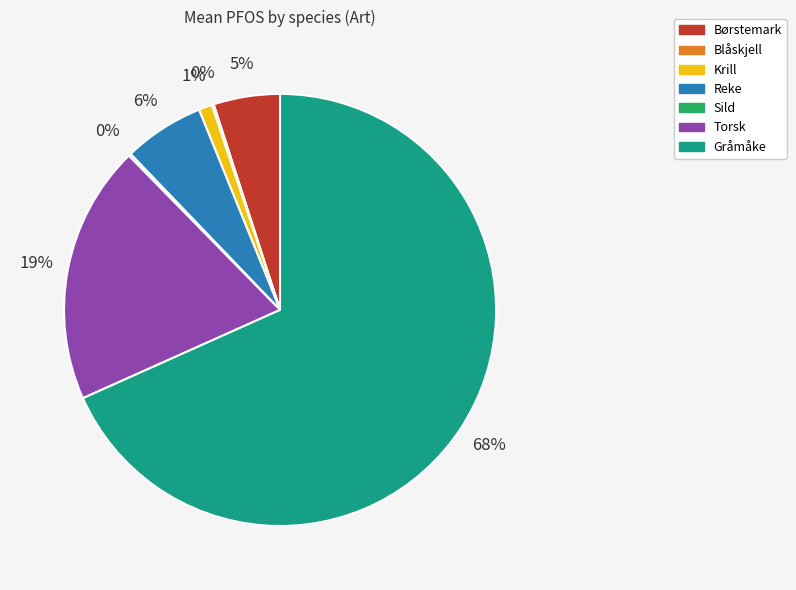

Does any single category account for the majority?

Yes